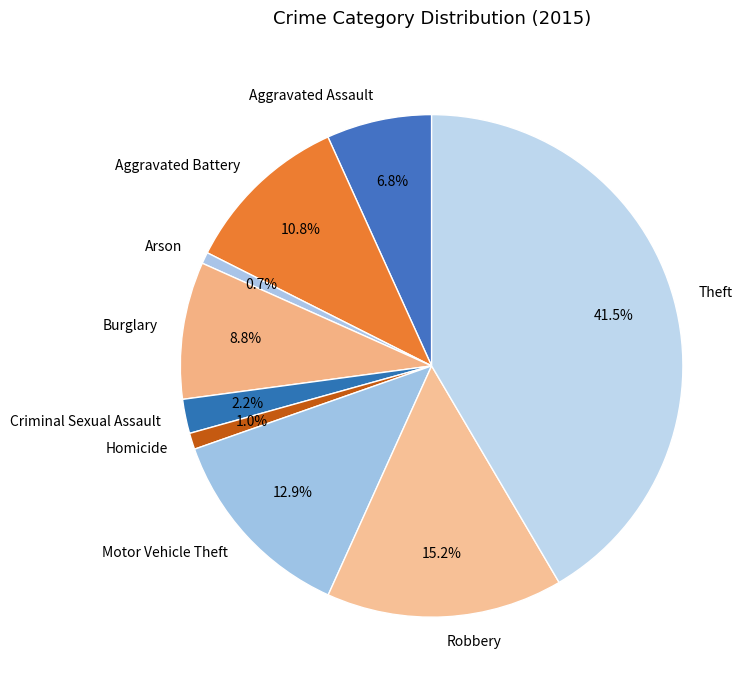

What percentage is NOT represented by Aggravated Assault?

93.2%